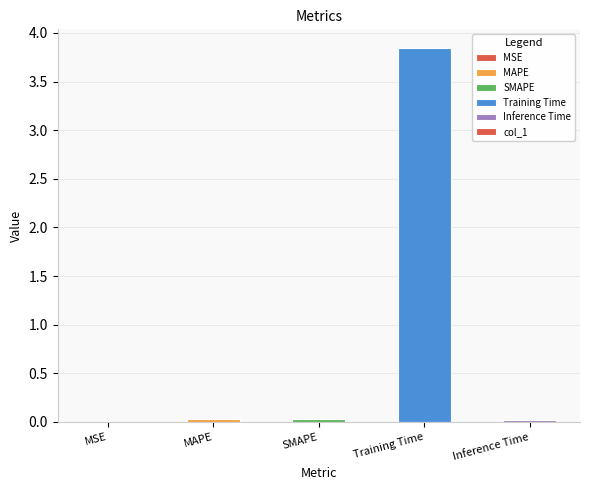

What is the sum of all values?

3.9